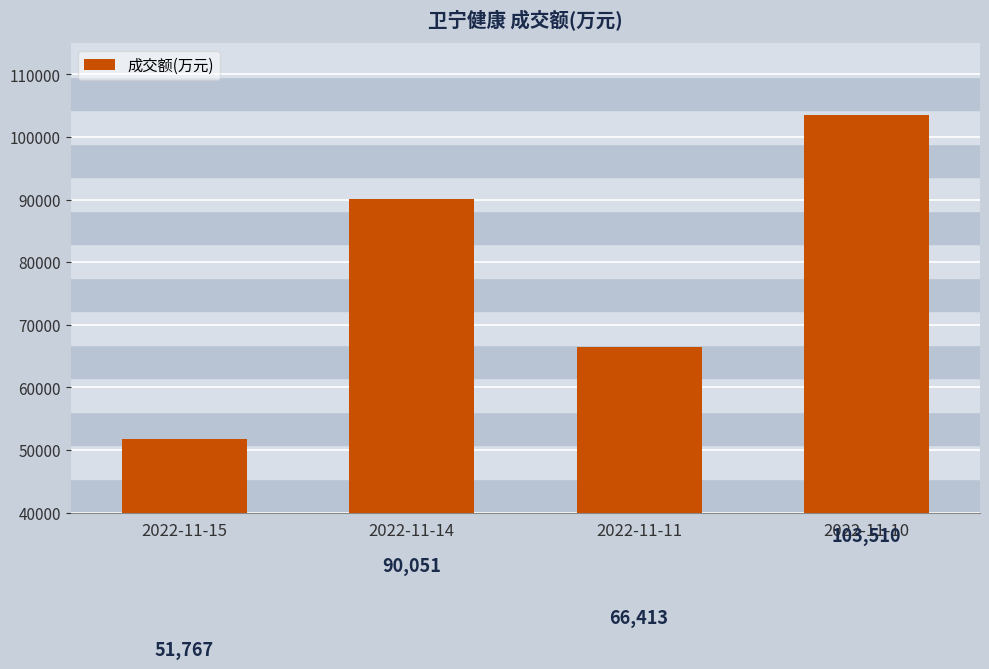

What is the difference between the values at 2022-11-15 and 2022-11-14?

38284